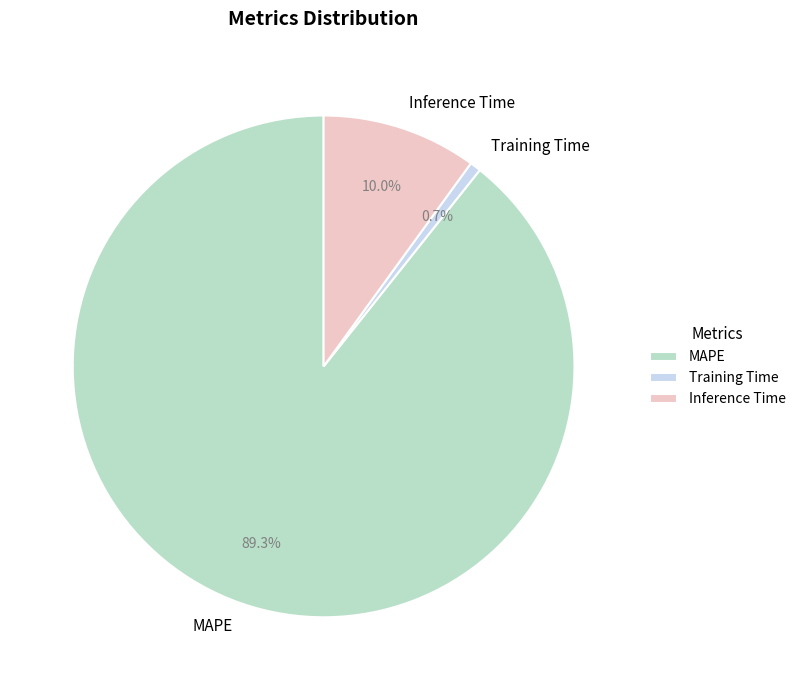

The Inference Time slice represents 10% of the pie. True or false?

True